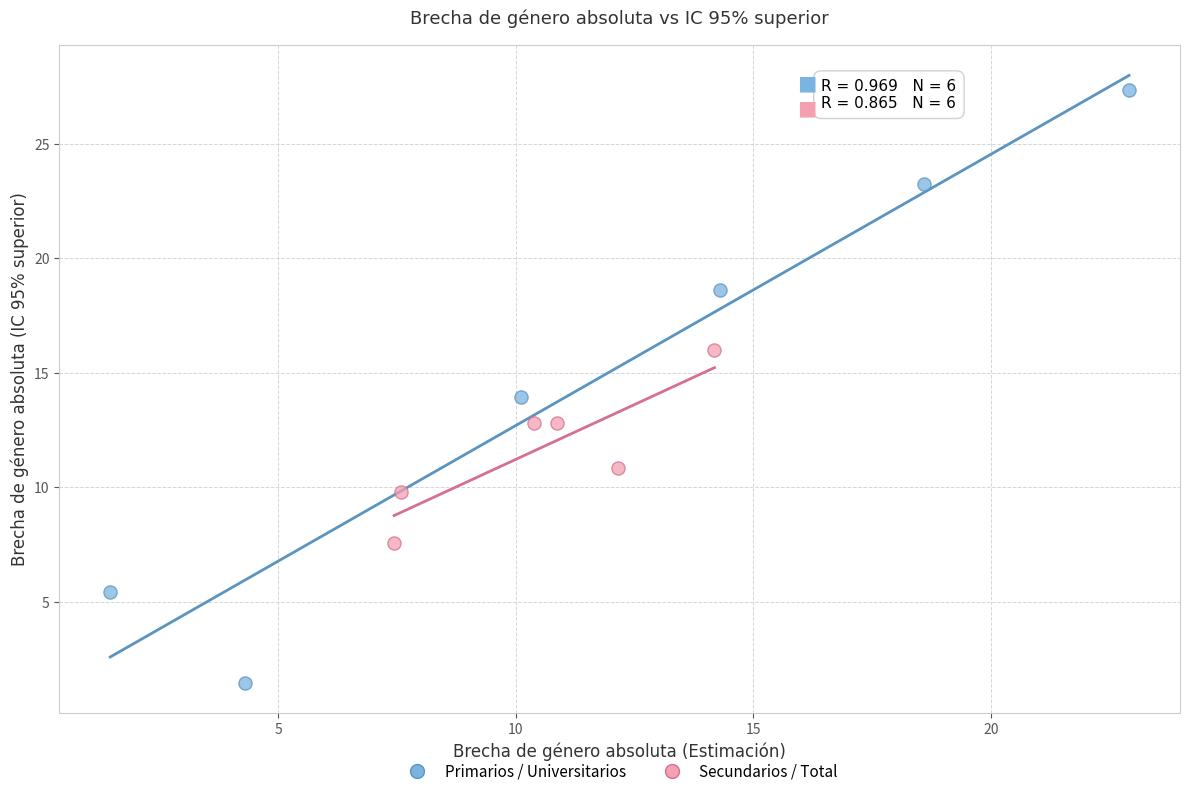

Which series contains the highest Y value?

Primarios / Universitarios